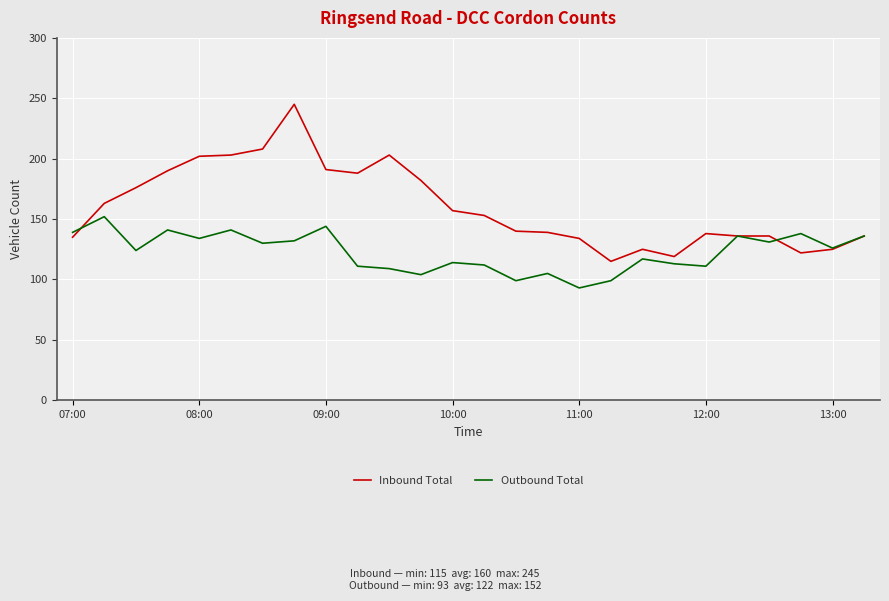

Rank the series by their maximum value, from highest to lowest.

Inbound Total, Outbound Total